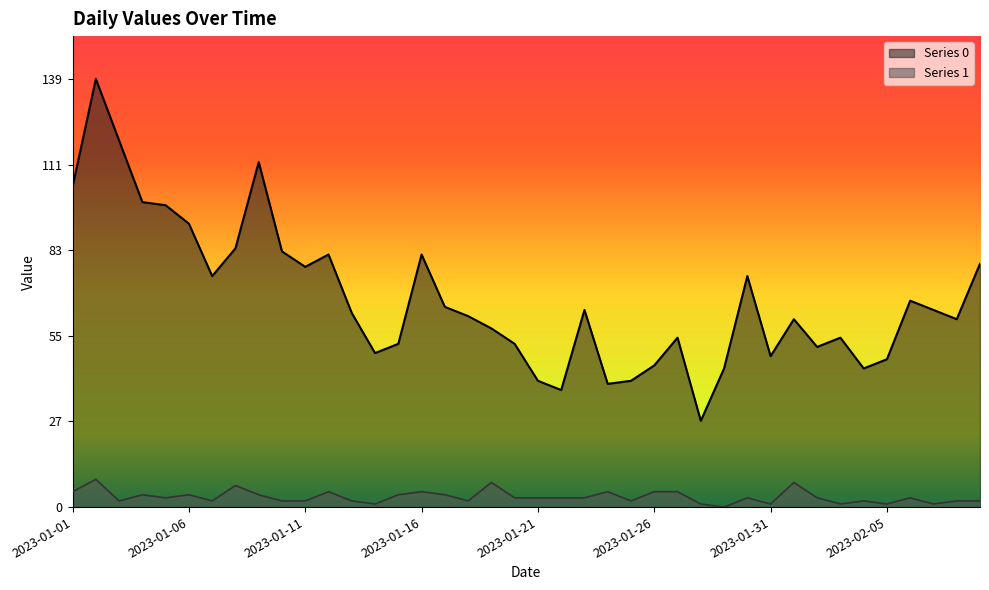

Reading left to right, list all the values displayed in this chart.

Series 0: 104	139	119	99	98	92	75	84	112	83	78	82	63	50	53	82	65	62	58	53	41	38	64	40	41	46	55	28	45	75	49	61	52	55	45	48	67	64	61	79
Series 1: 5	9	2	4	3	4	2	7	4	2	2	5	2	1	4	5	4	2	8	3	3	3	3	5	2	5	5	1	0	3	1	8	3	1	2	1	3	1	2	2